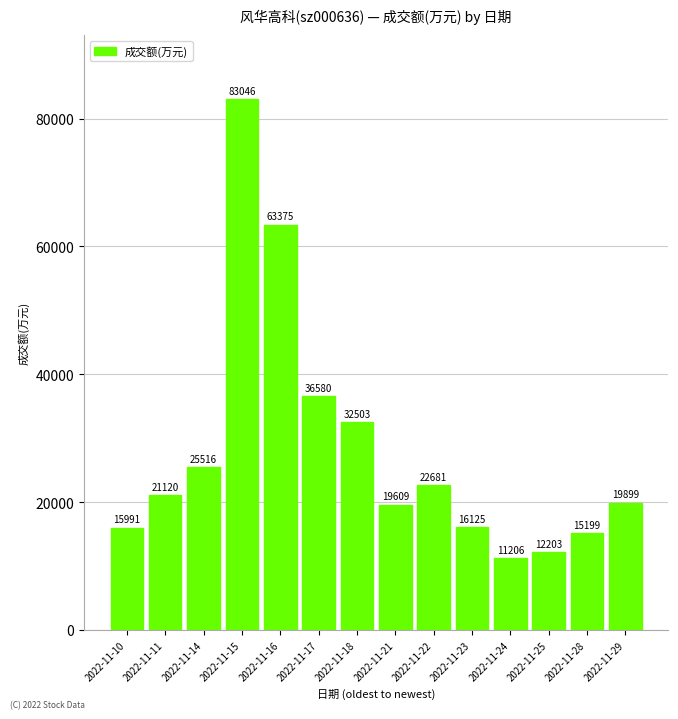

Does the chart contain any negative values?

No